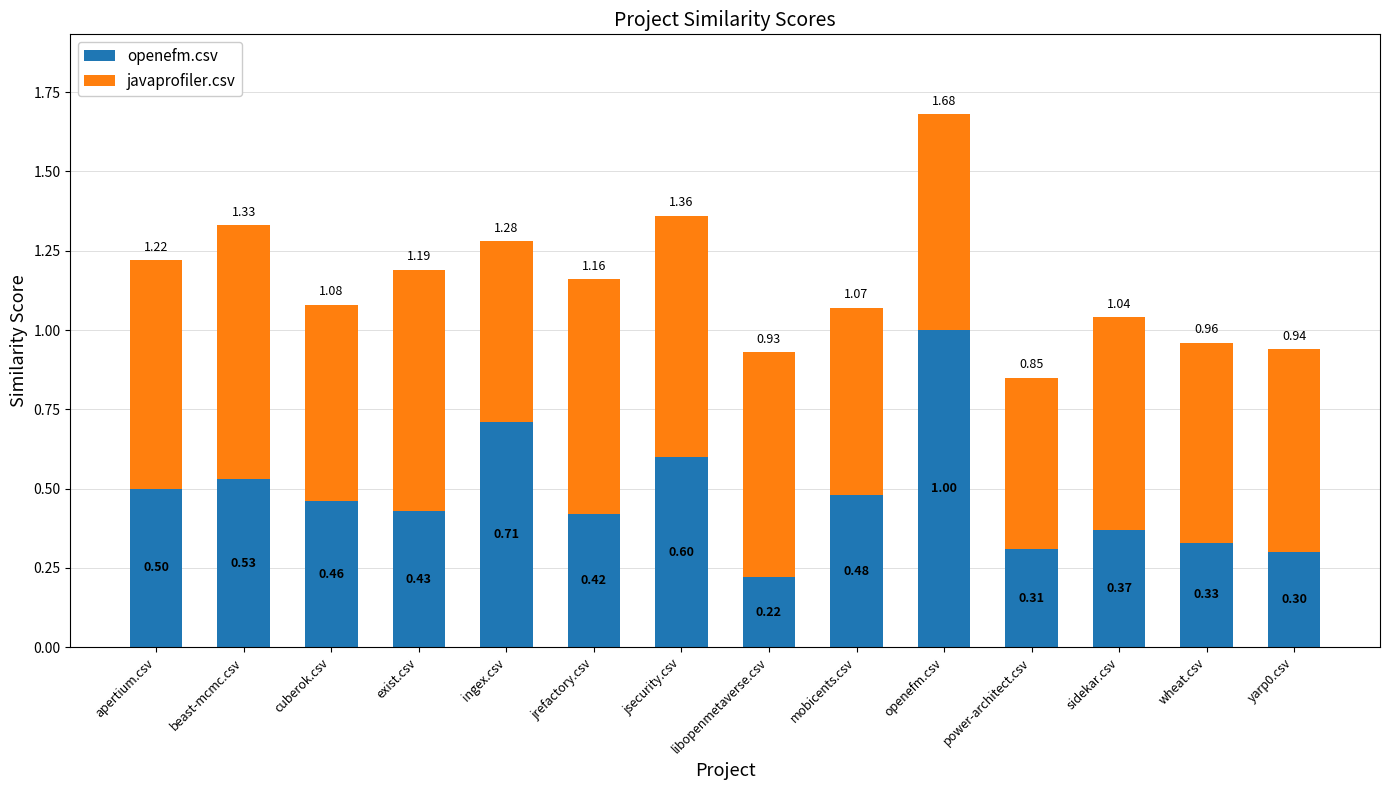

What is the average value of the openefm.csv series?

0.5